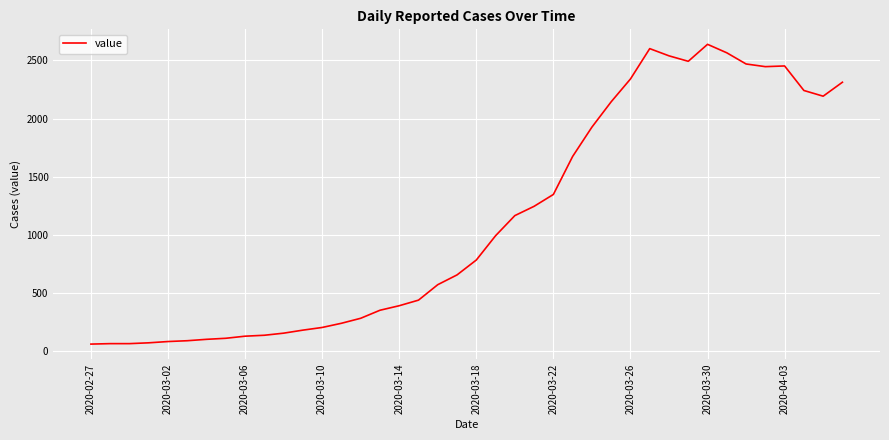

What is the greatest value displayed?

2639